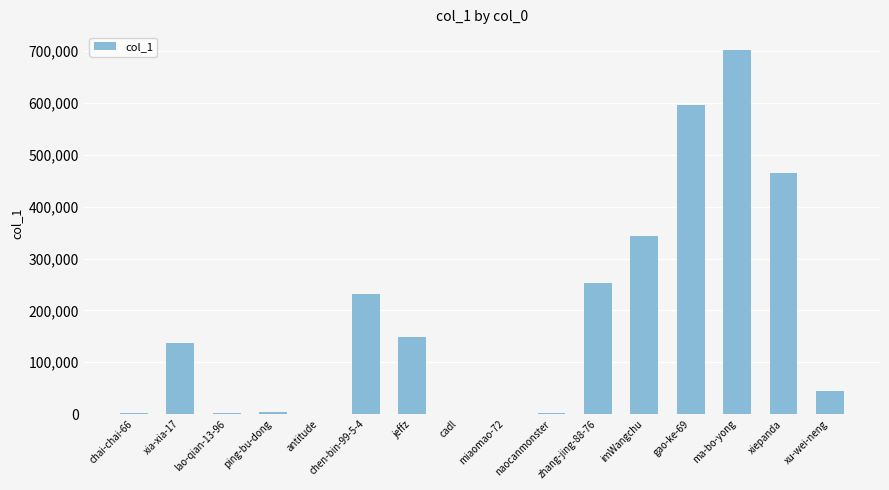

Approximately how many times larger is the value at chen-bin-99-5-4 compared to xia-xia-17?

1.7